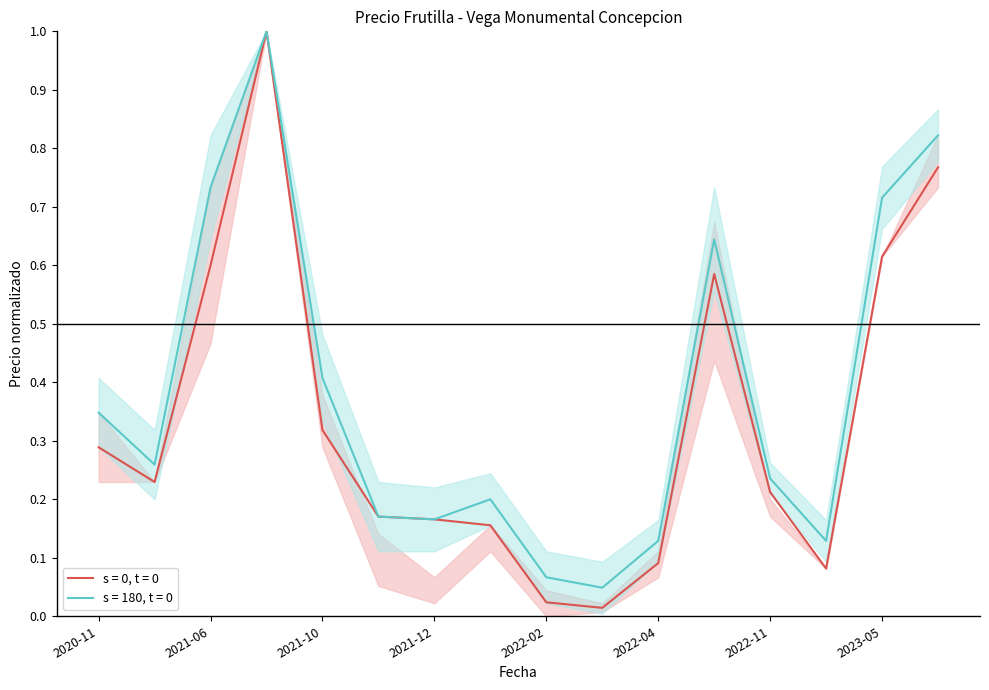

Count the number of data series in this chart.

2